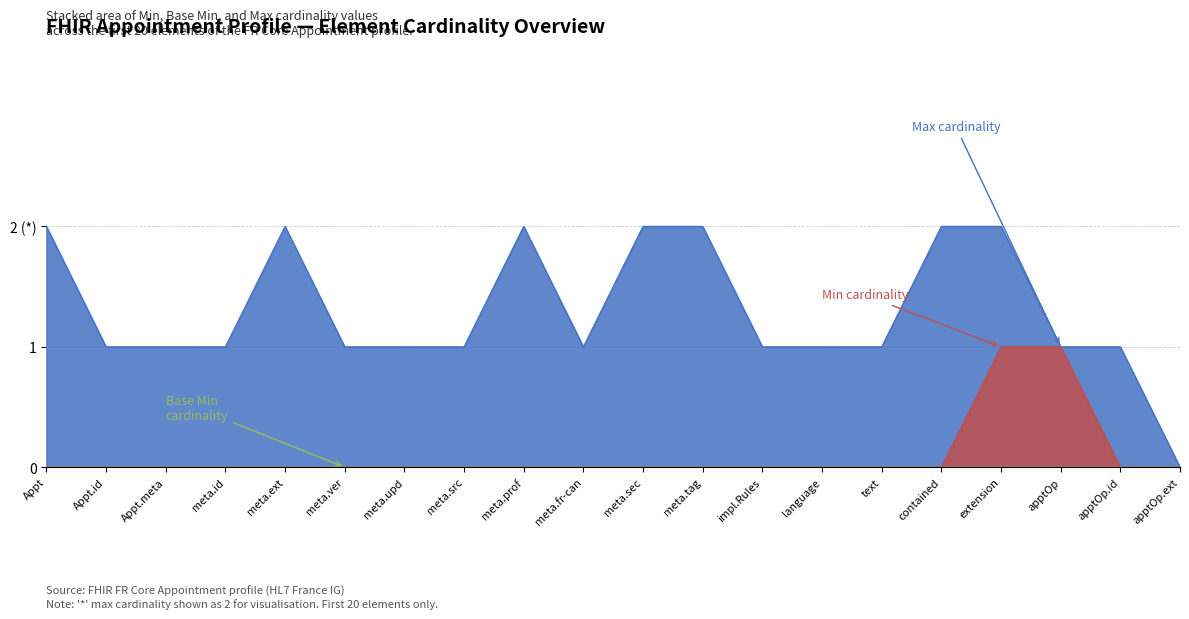

What is the difference between the maximum and minimum values in the Min cardinality series?

1